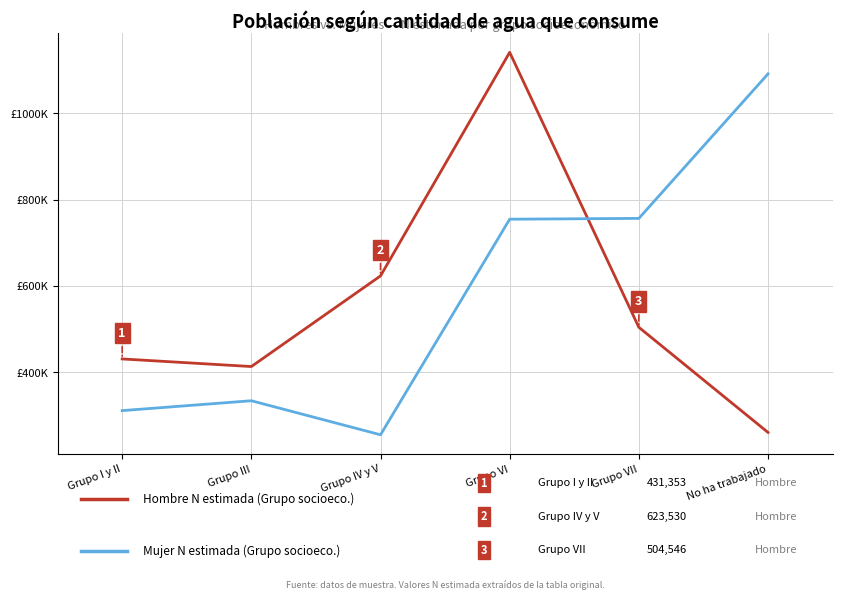

True or false: Hombre N (estimada) has a value of 599039 at Grupo VI.

False